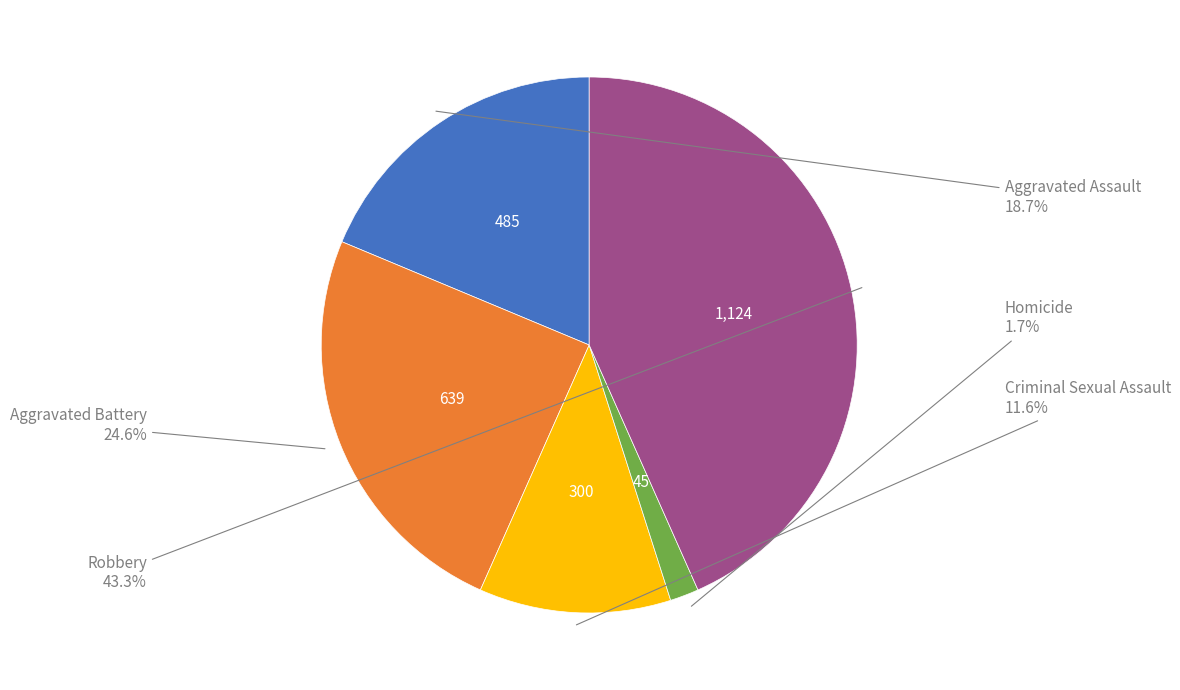

Does any single category account for the majority?

No